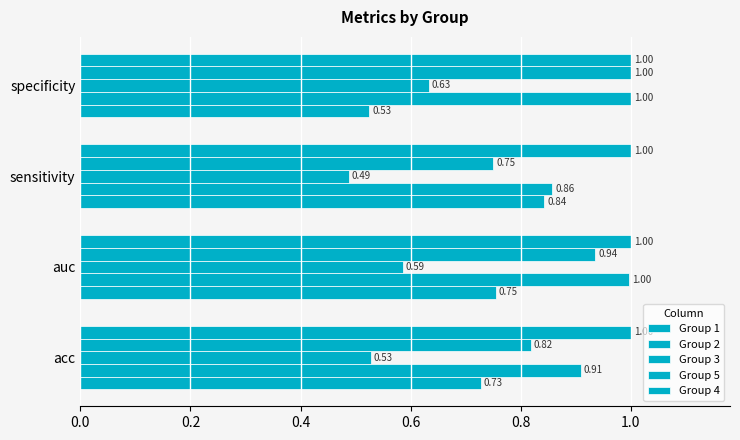

Count the number of data series in this chart.

5